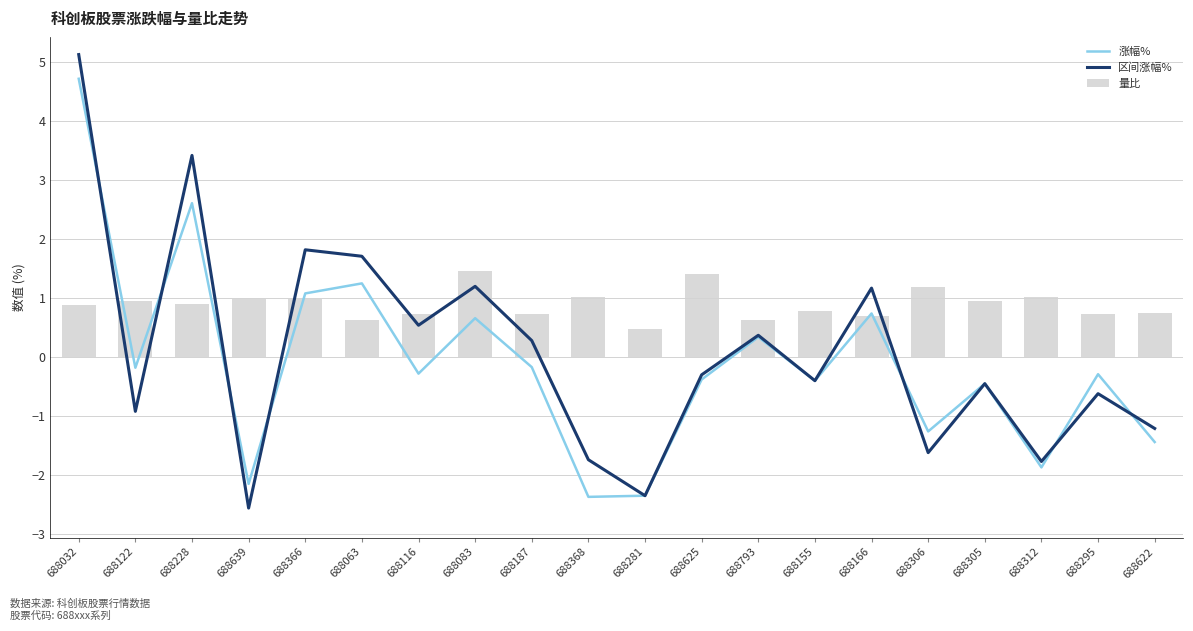

Are the bars grouped side by side (vs. stacked)?

Yes